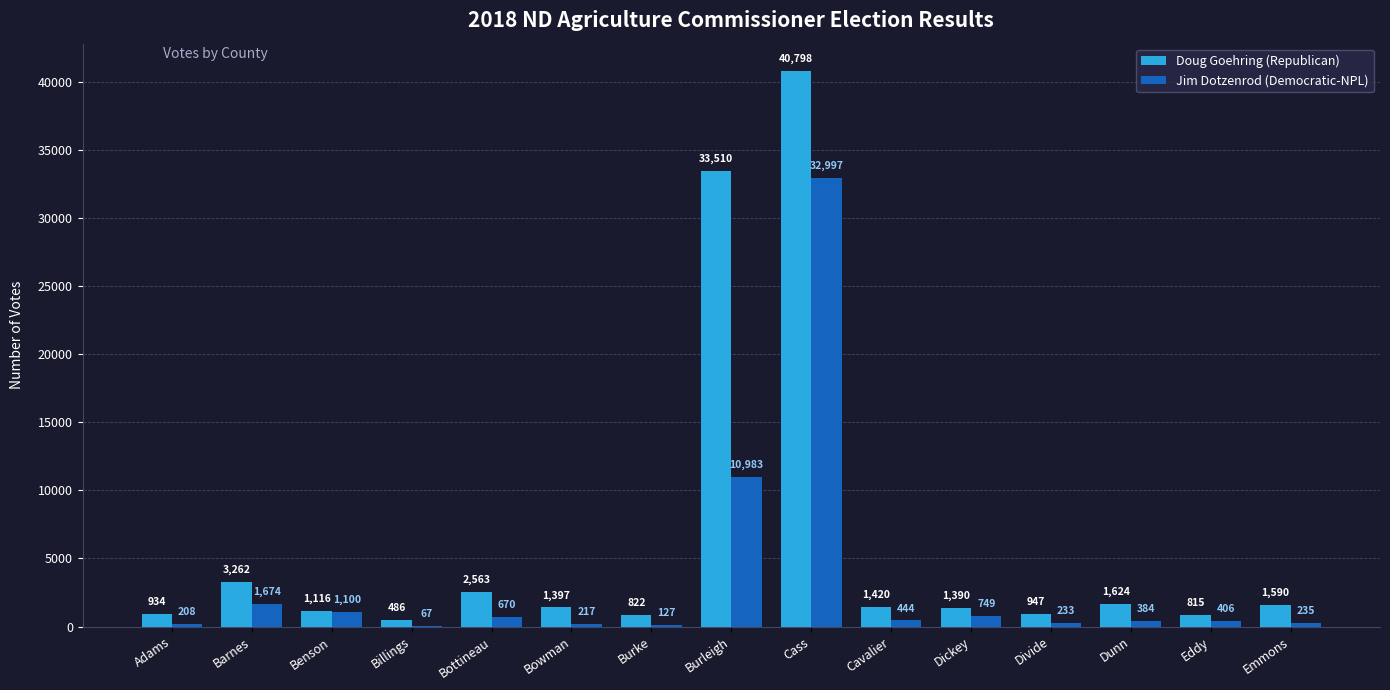

At which label is Doug Goehring (Republican) closest to 20642?

Burleigh